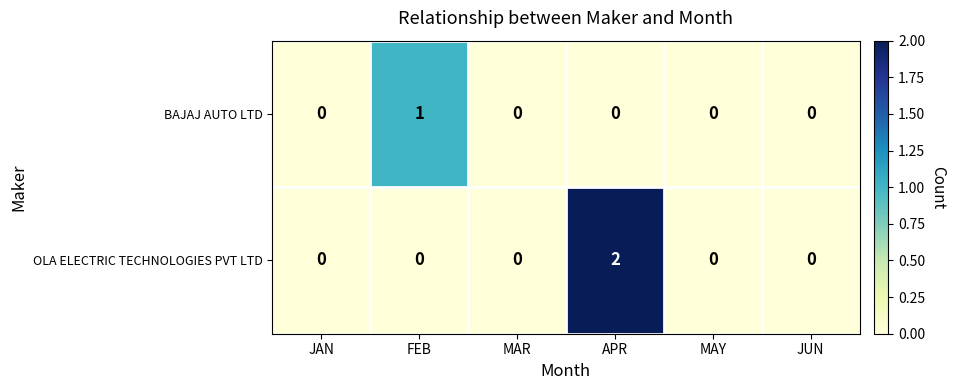

Rank the series by their average value, from highest to lowest.

OLA ELECTRIC TECHNOLOGIES PVT LTD, BAJAJ AUTO LTD